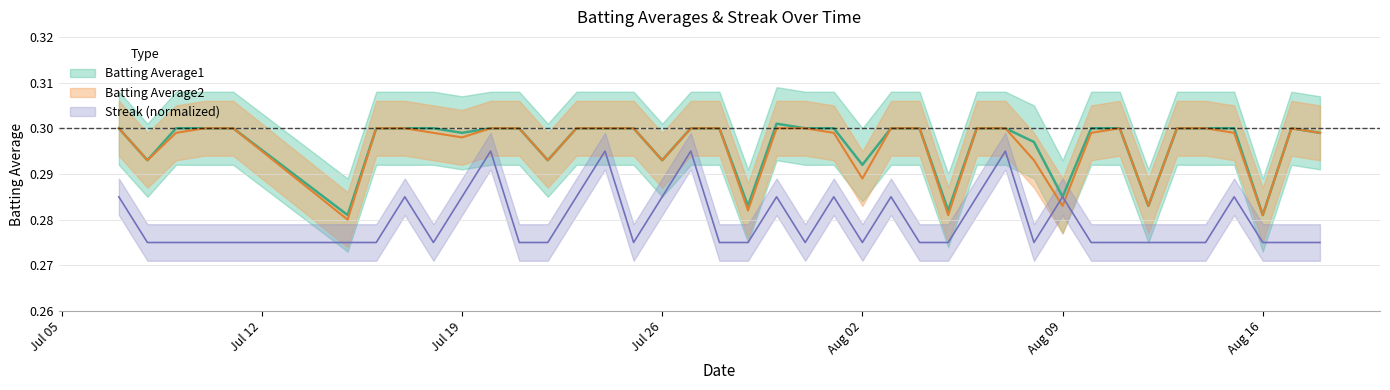

What position from the right is 2010-07-20?

30